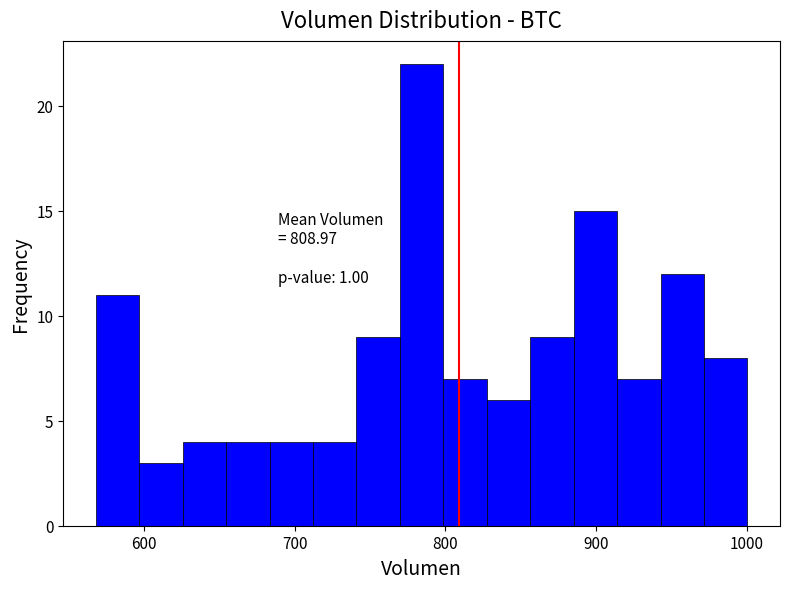

Around what value on the x-axis is the tallest bar? Give the approximate position of its centre, as read against the axis.

780